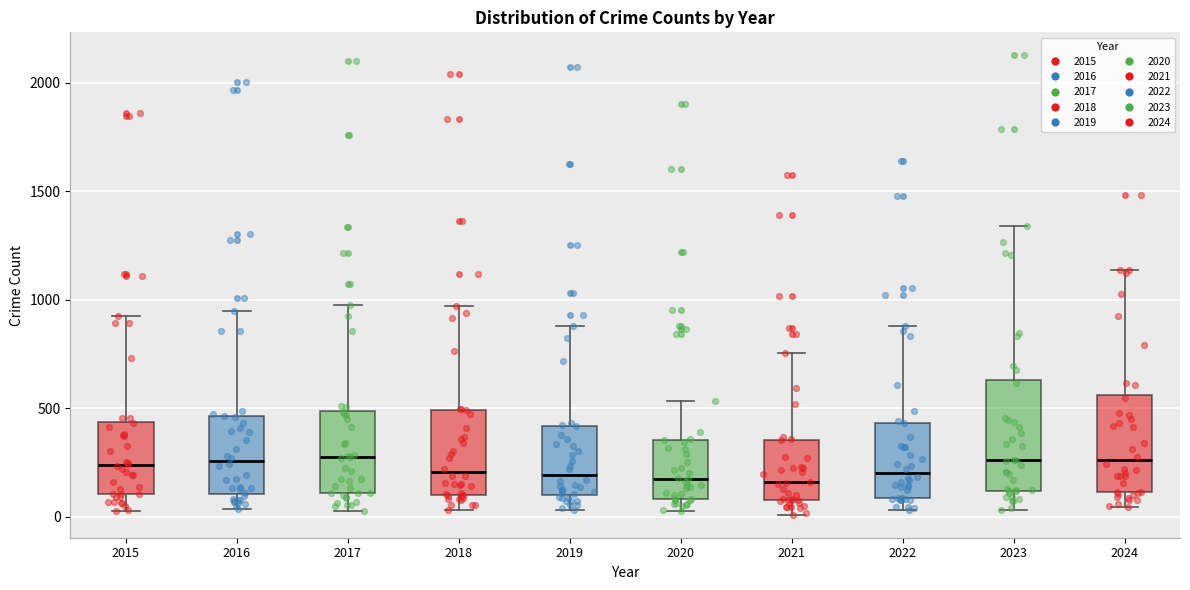

Where is the upper edge of the box at x = 2019 on the y-axis? The values are not printed on the chart, so give them approximately, as read against the axis.

400